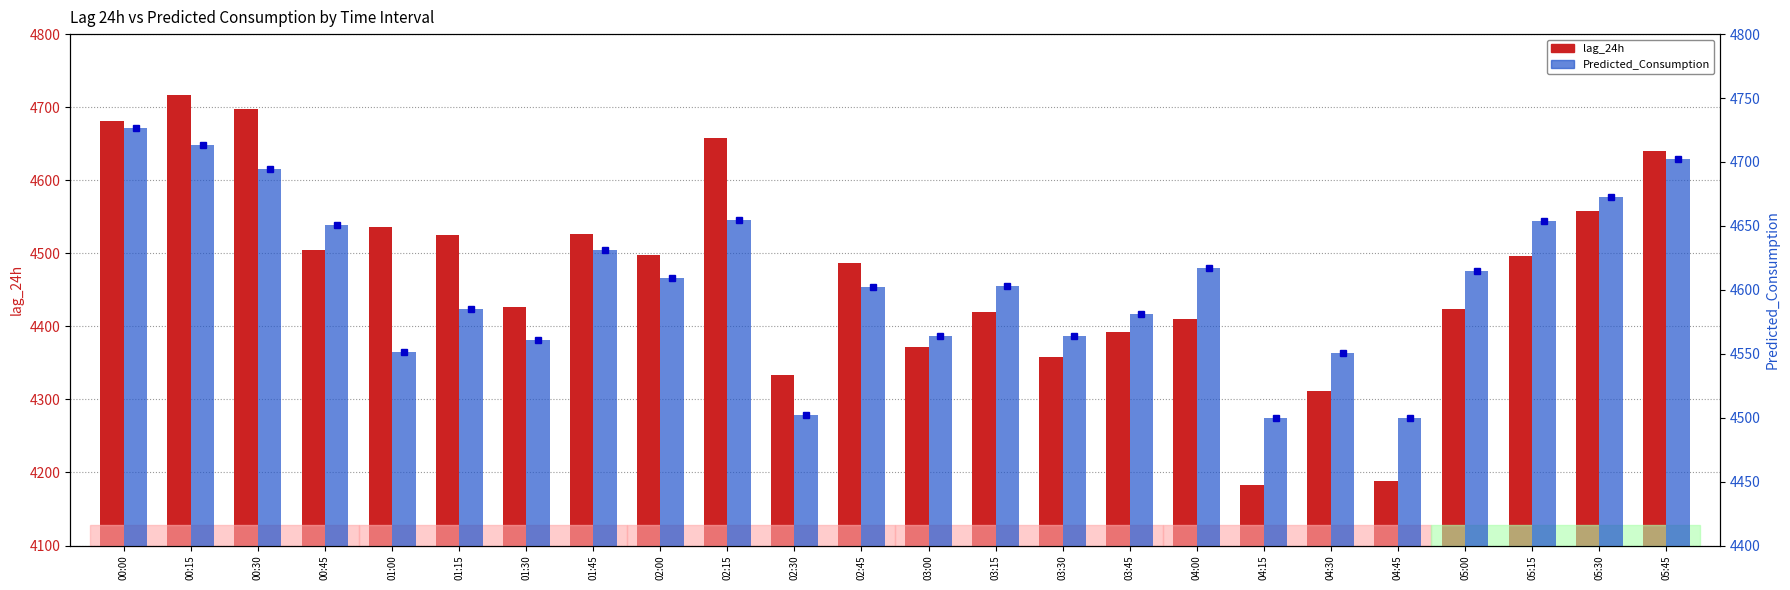

At which label does Predicted_Consumption first exceed 4609?

00:00